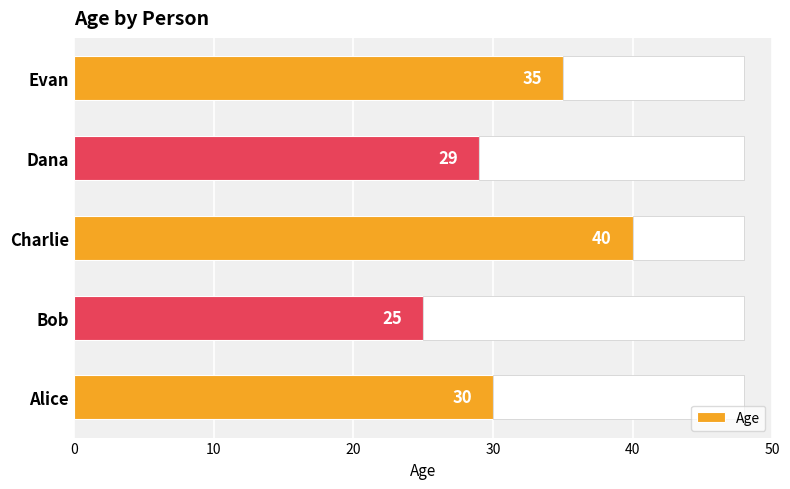

At which label is Age closest to 32?

Alice